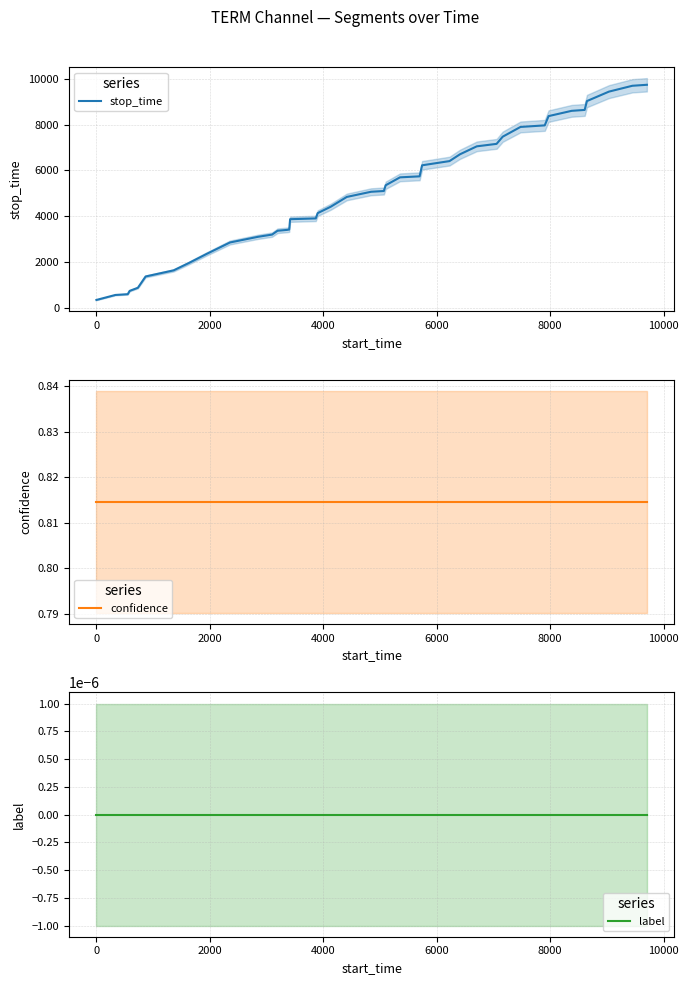

The value of confidence at 6000 is 0.8. True or false?

True